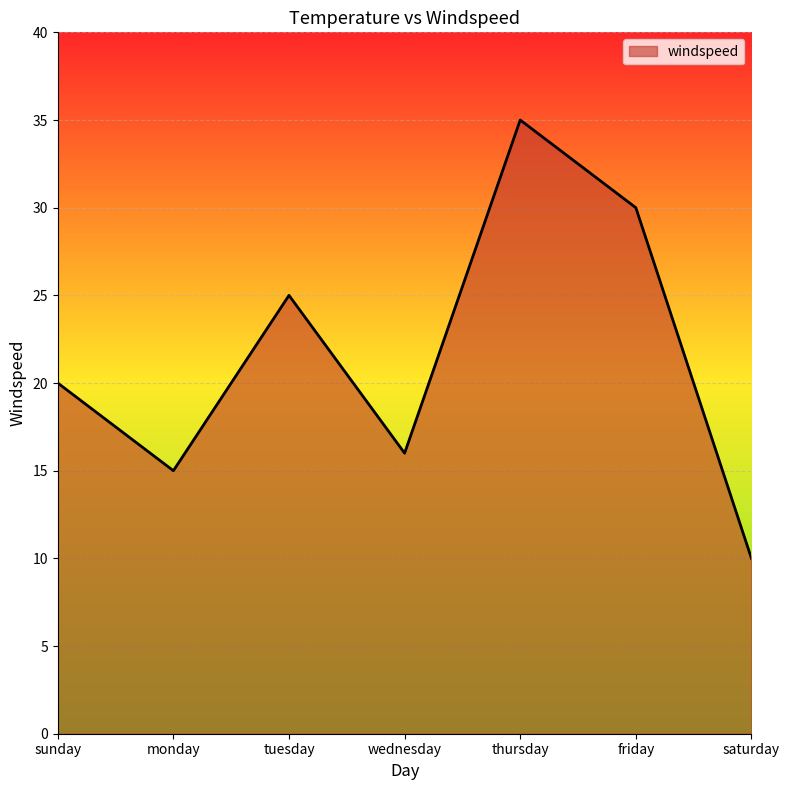

Between friday and saturday, which is larger?

friday